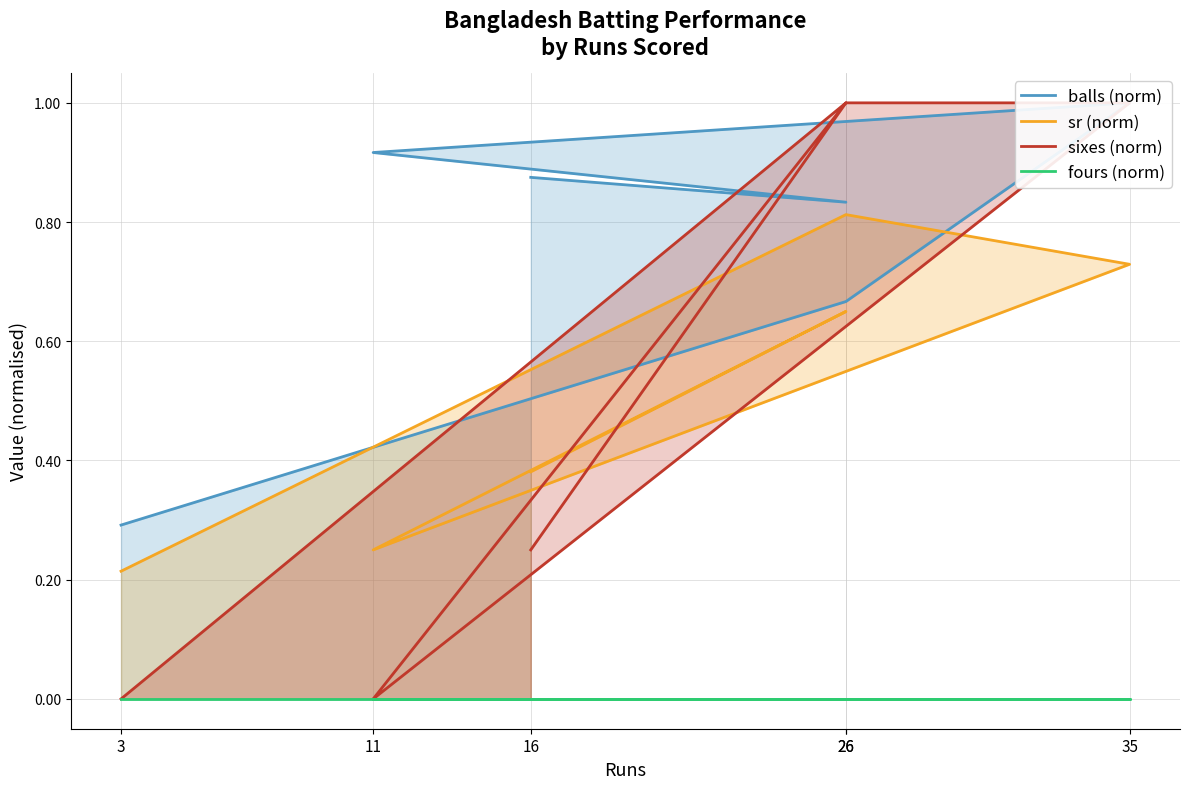

After their last crossing, which series has the higher values: balls (norm) or sr (norm)?

balls (norm)